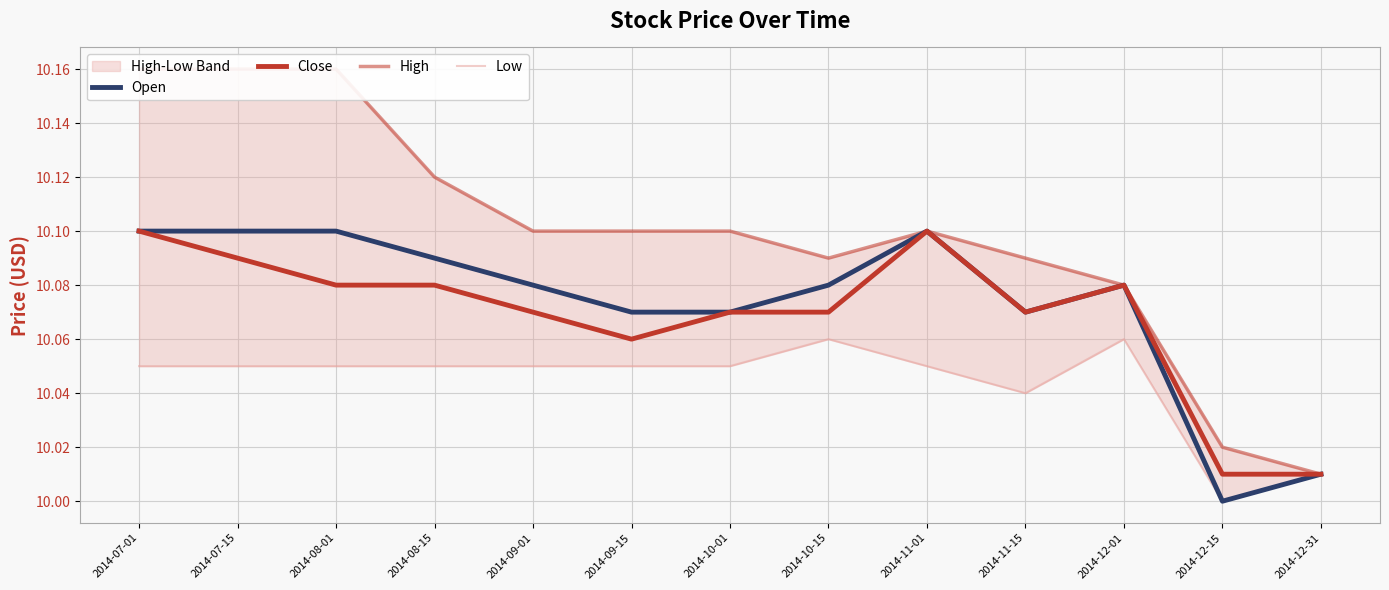

What value does the Low series have at 2014-11-01?

10.1